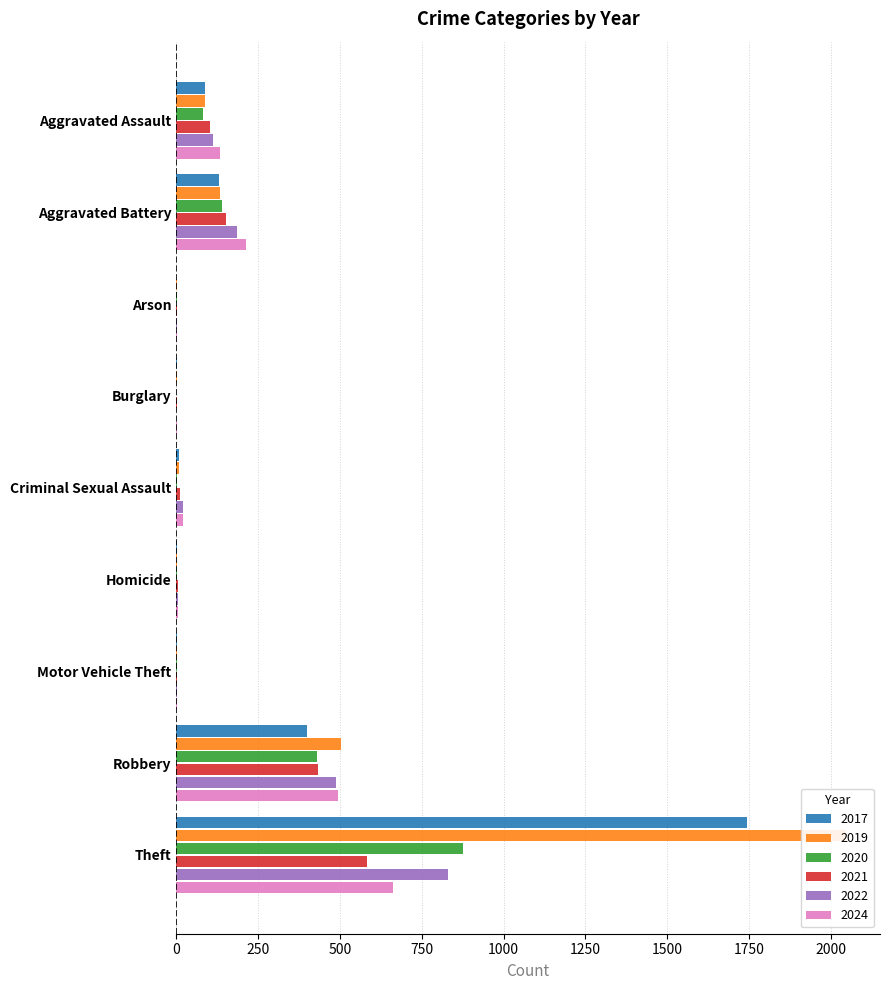

What is the label of the 5th bar from the left?

Criminal Sexual Assault